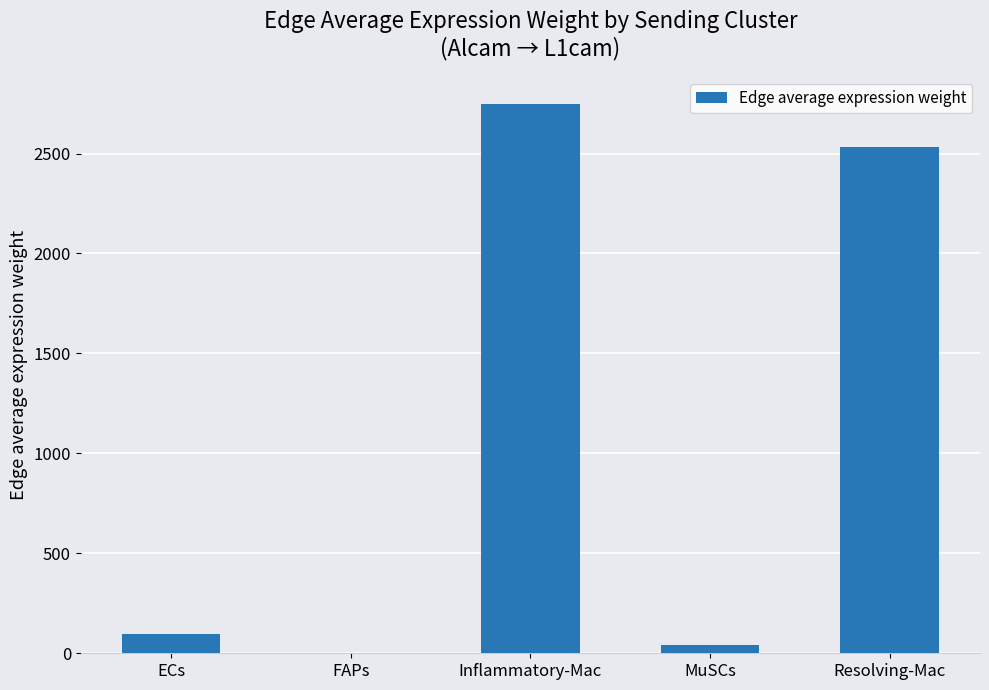

At which category does the chart reach its peak across all series?

Inflammatory-Mac